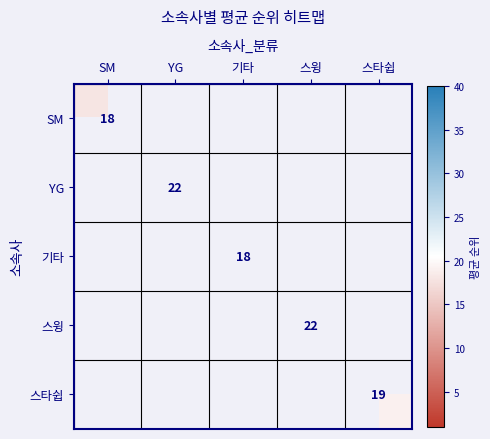

The 기타 series shows 27 at 기타. True or false?

False